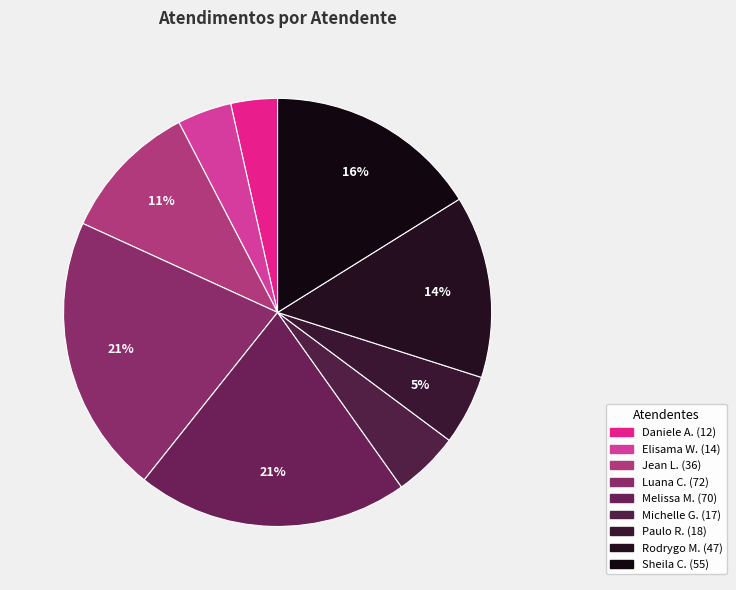

How many segments does this pie chart have?

9